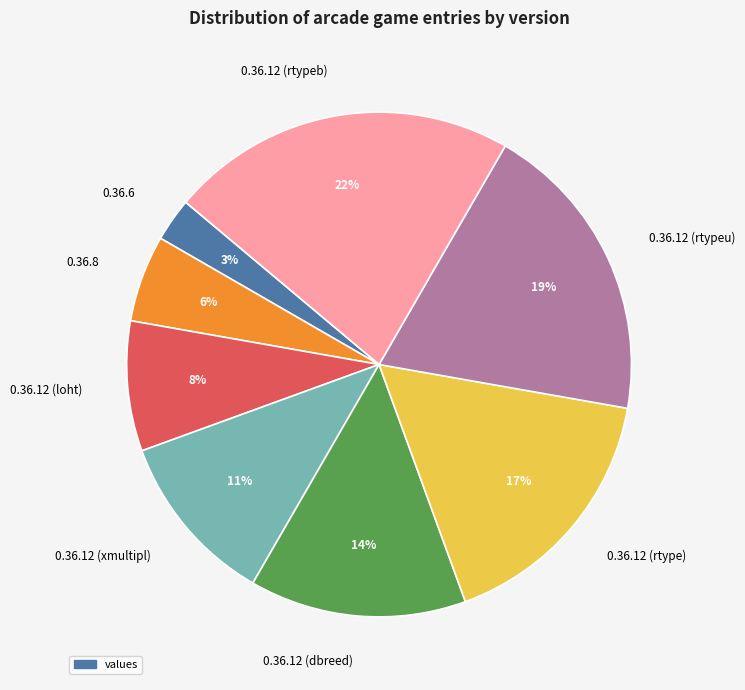

What is the largest slice in the pie chart?

0.36.12 (rtypeb)